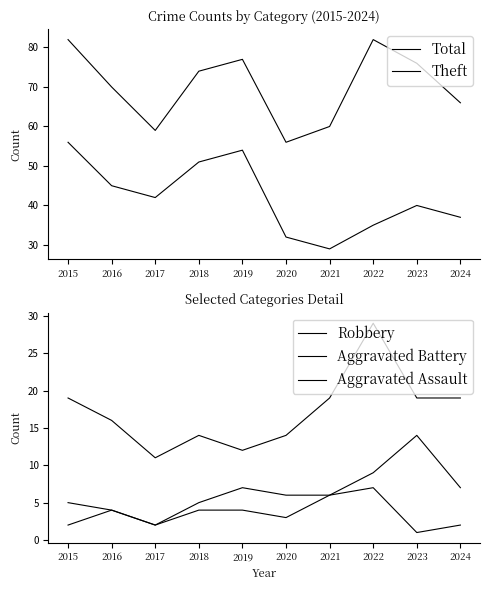

True or false: Aggravated Battery and Total intersect in this chart.

False